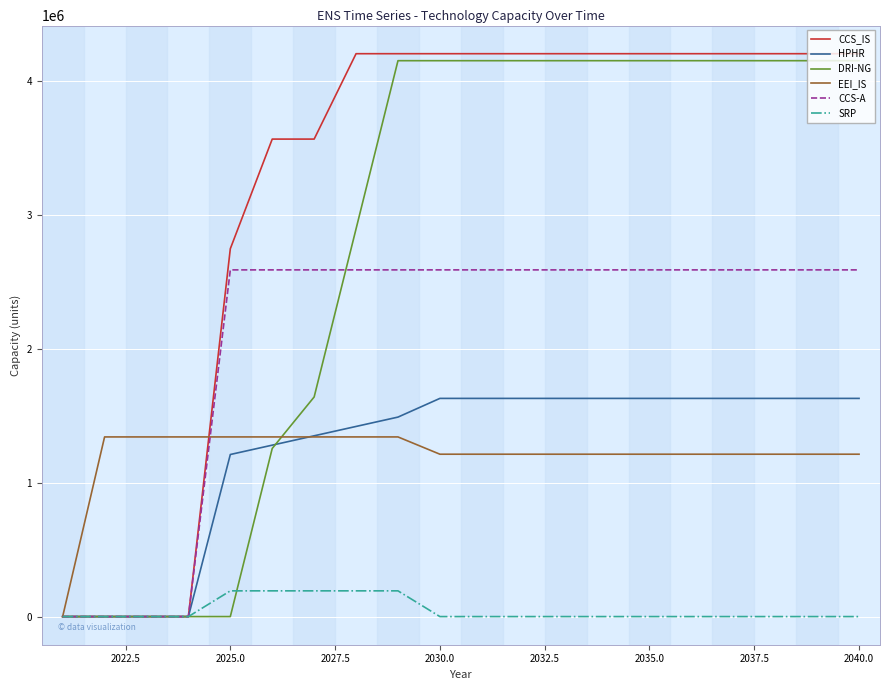

How many lines are shown in the chart?

6